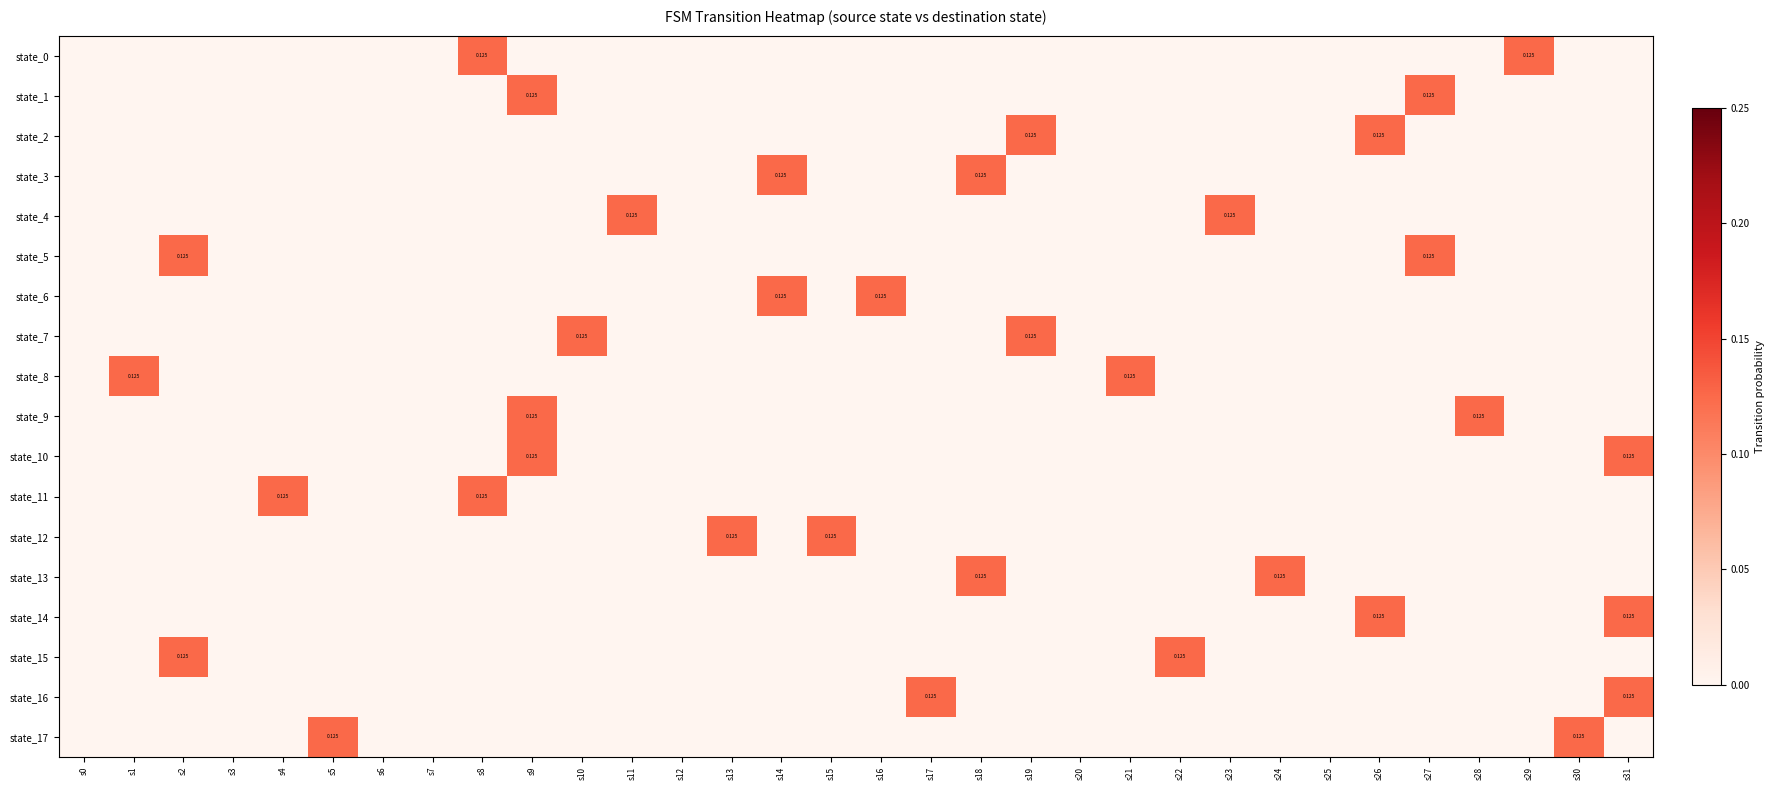

What is the spread (max minus min) of values at s2?

0.1